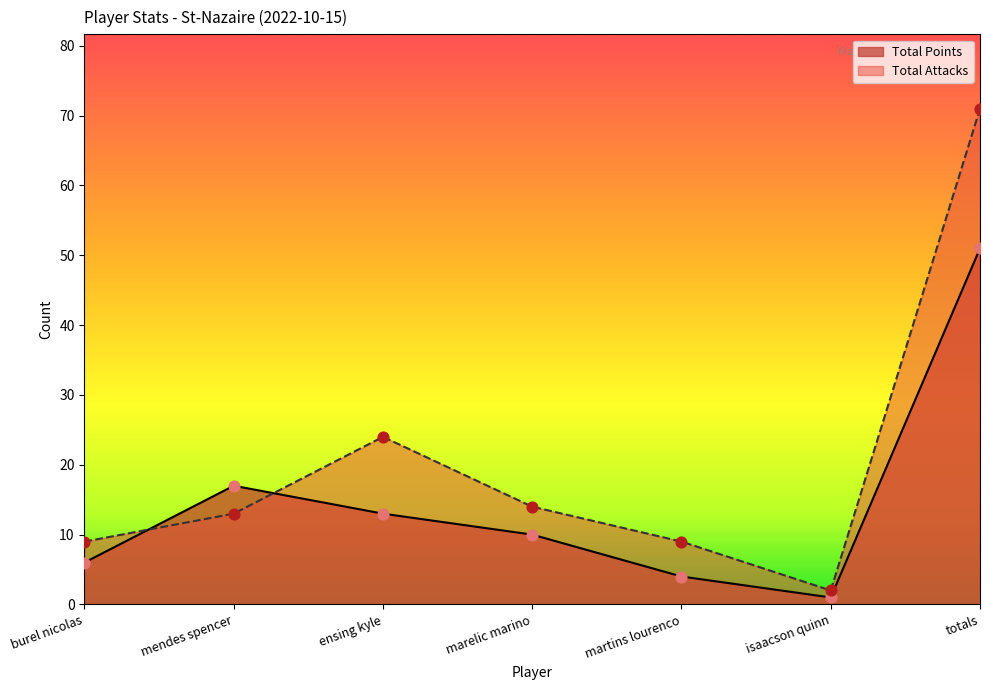

What are all the series names shown in the legend?

Total Points, Total Attacks